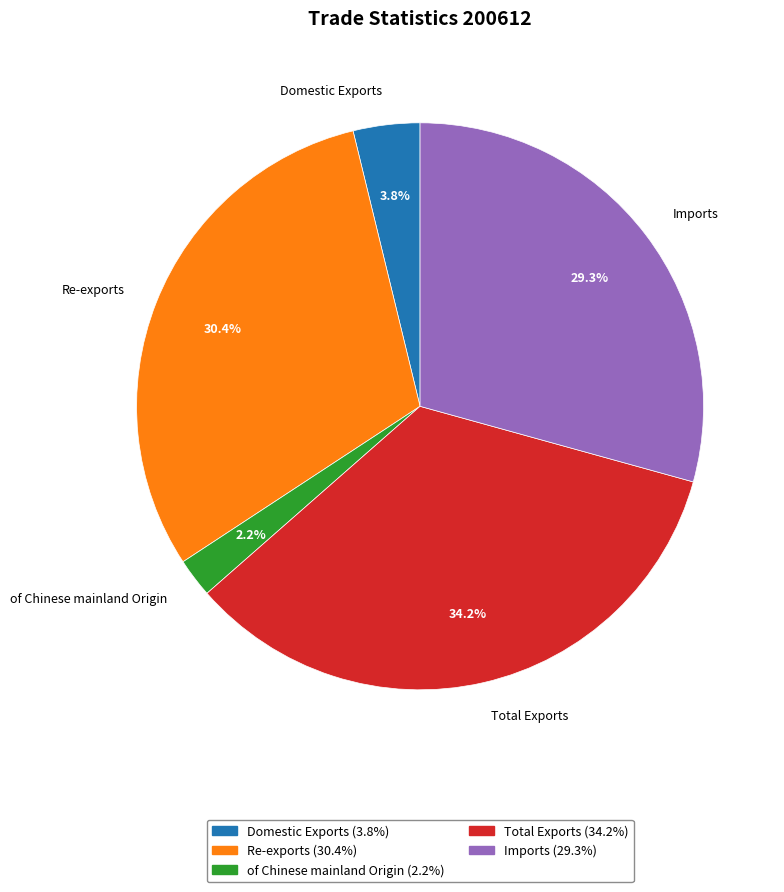

To the nearest percent, what is the difference between the Total Exports and Re-exports slice percentages?

4%